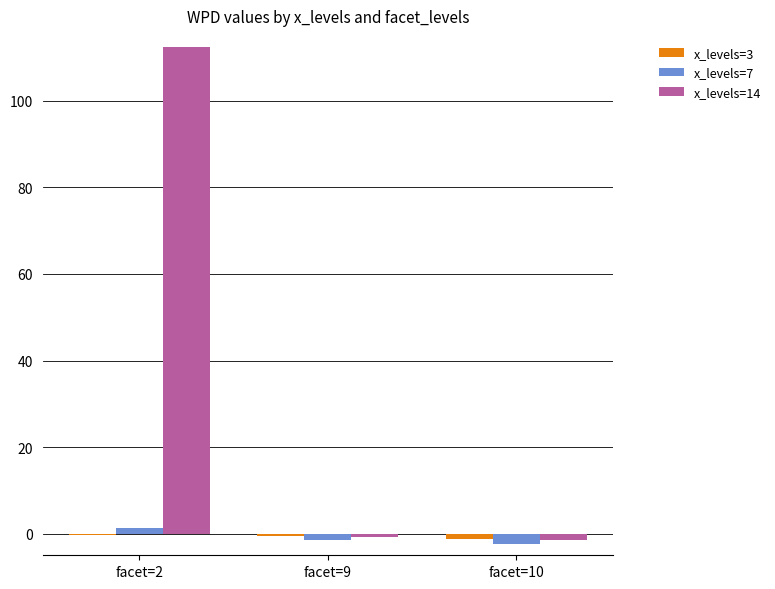

How many data points in x_levels=14 are above 0?

1